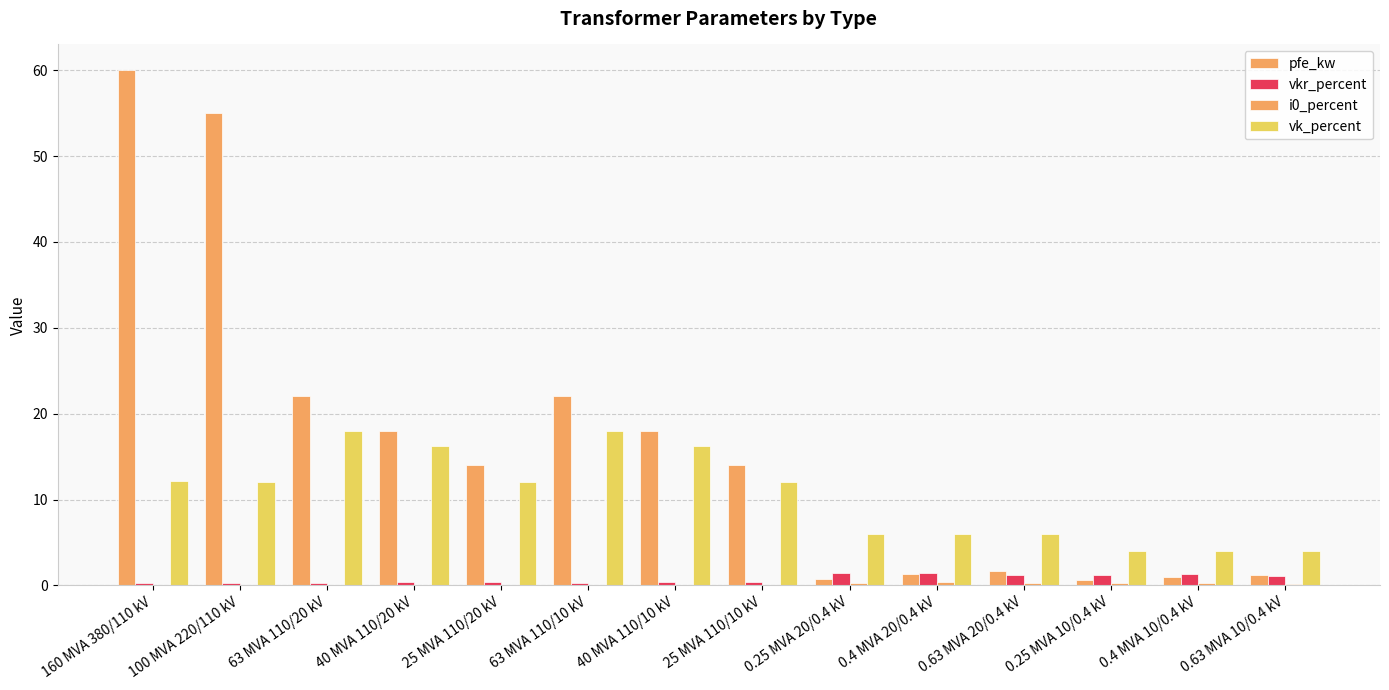

The value of i0_percent at 0.63 MVA 20/0.4 kV is 0.3. True or false?

True